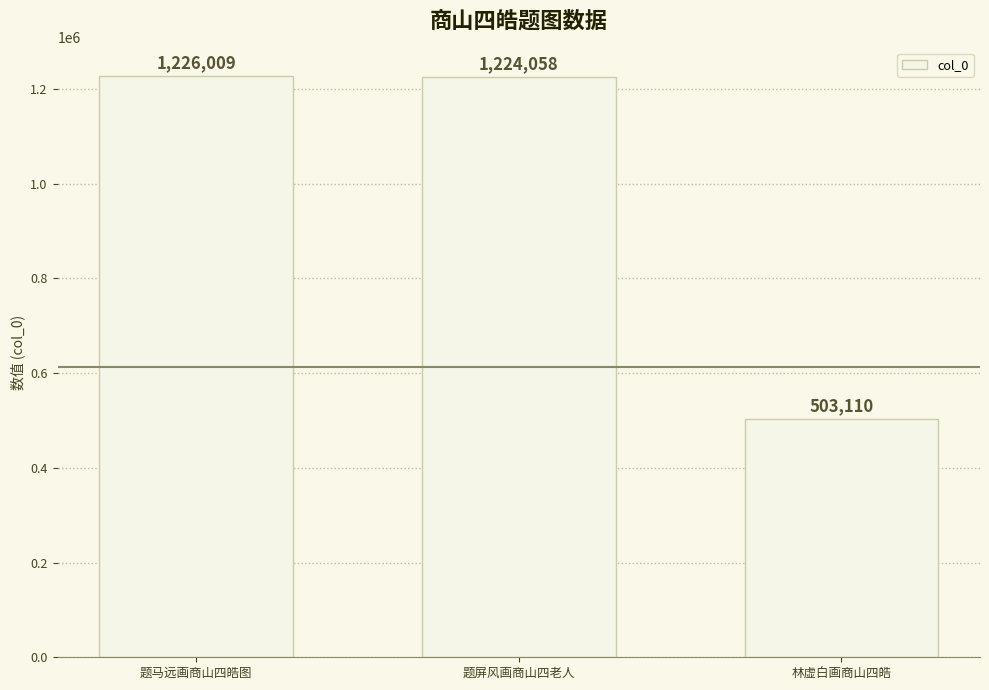

The chart shows a value of 418421 at 题马远画商山四皓图. True or false?

False